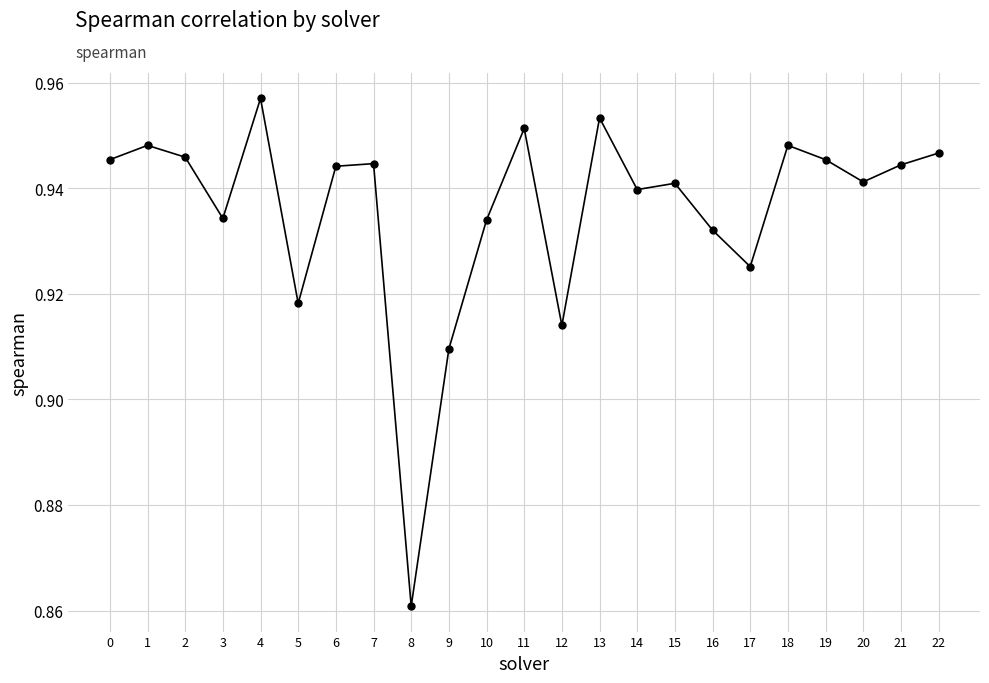

Between 18 and 3, which is larger?

18